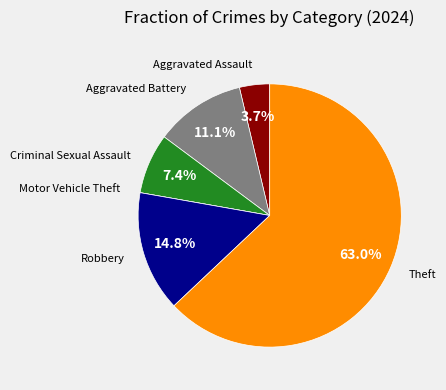

Is there a majority slice in this chart?

Yes